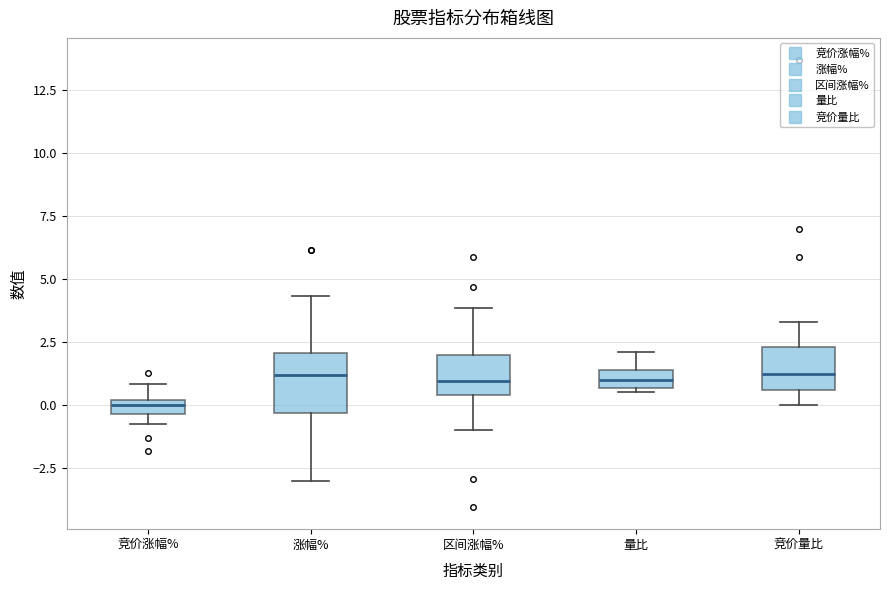

Where is the lower edge of the box for 区间涨幅% on the y-axis? The values are not printed on the chart, so give them approximately, as read against the axis.

0.5